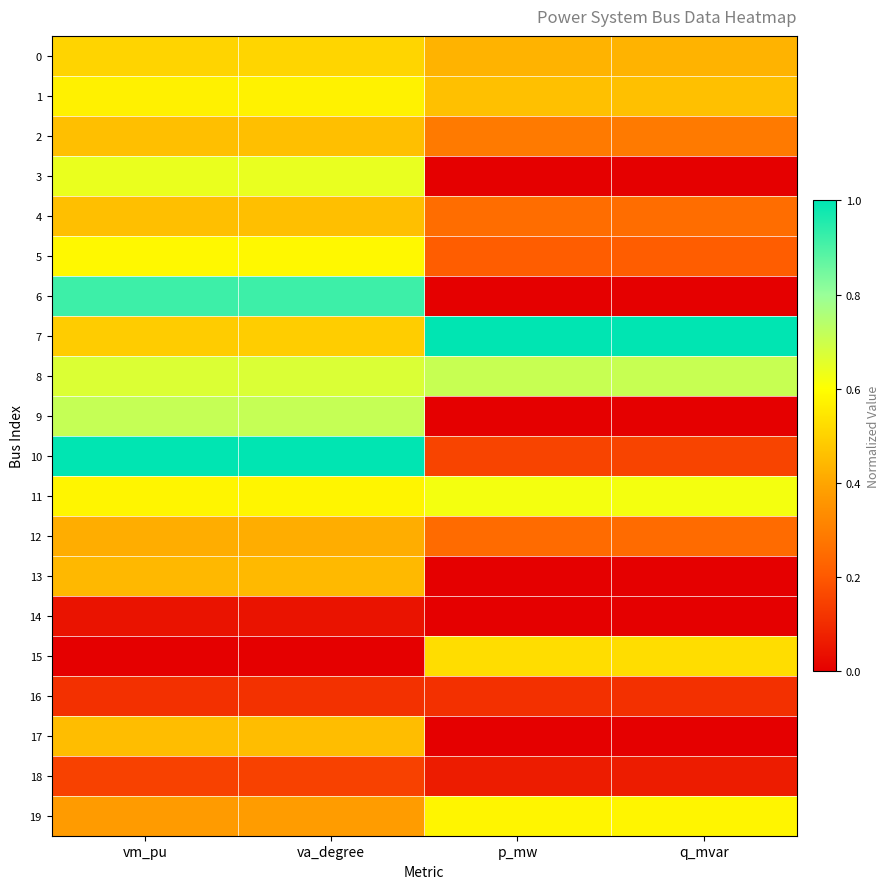

What is the greatest value displayed?

1.0